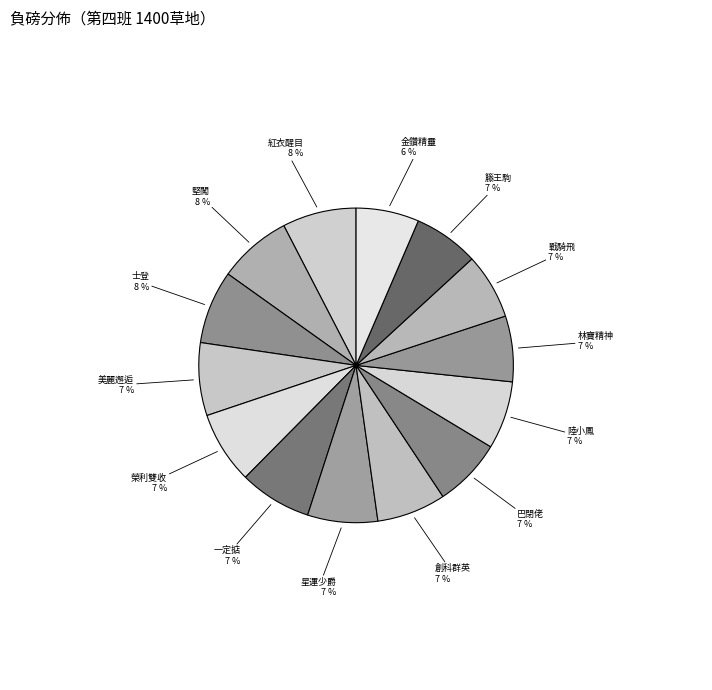

How many segments does this pie chart have?

14